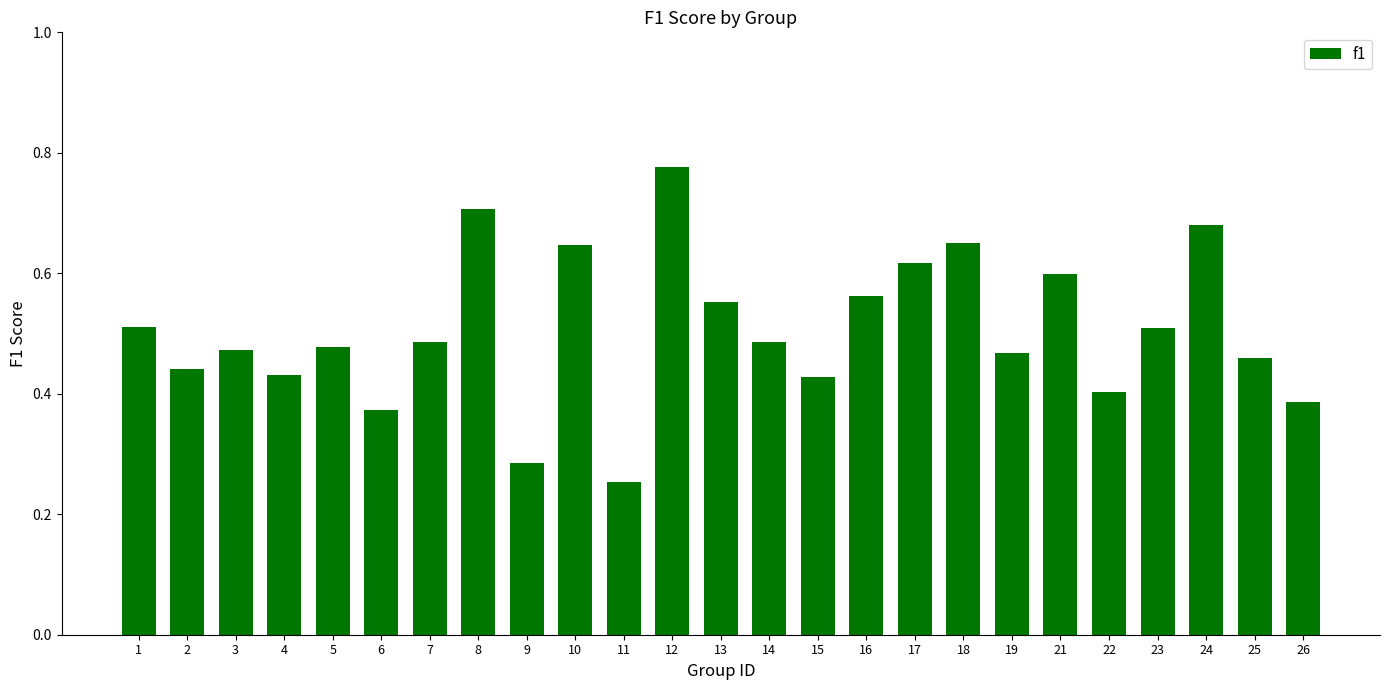

How many values are between 0 and 1?

25